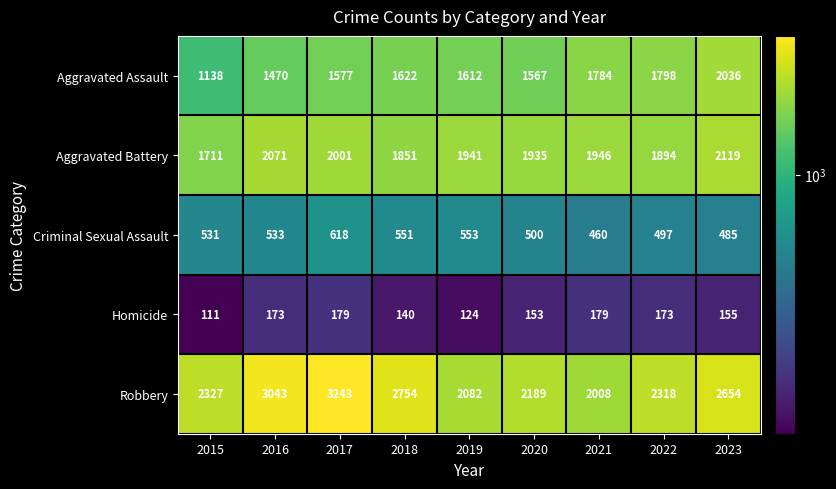

Count the number of data series in this chart.

5